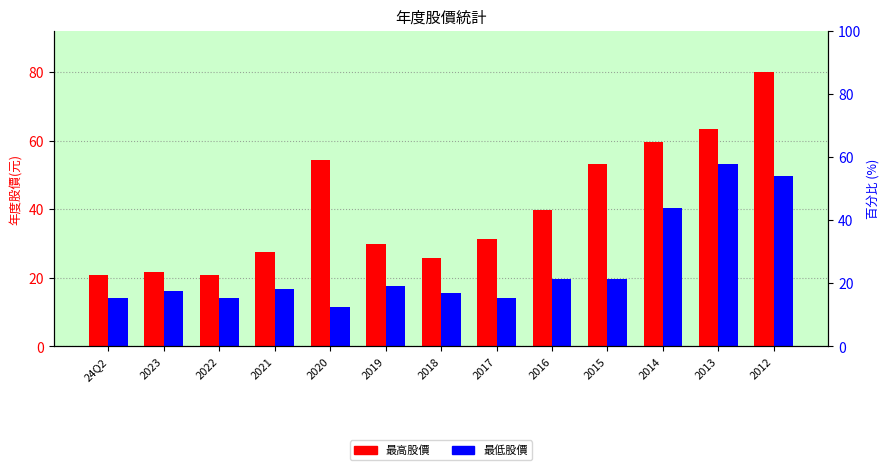

At how many categories does at least one series exceed 16?

13